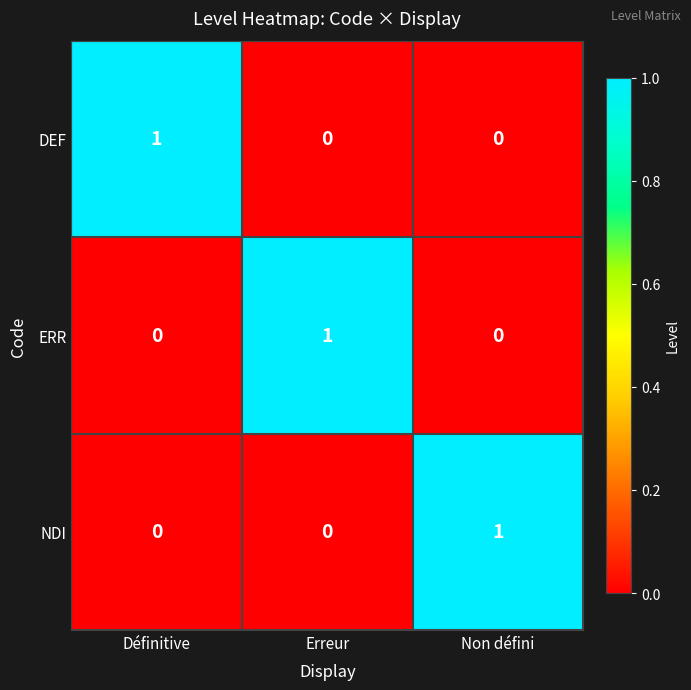

What is the greatest value displayed?

1